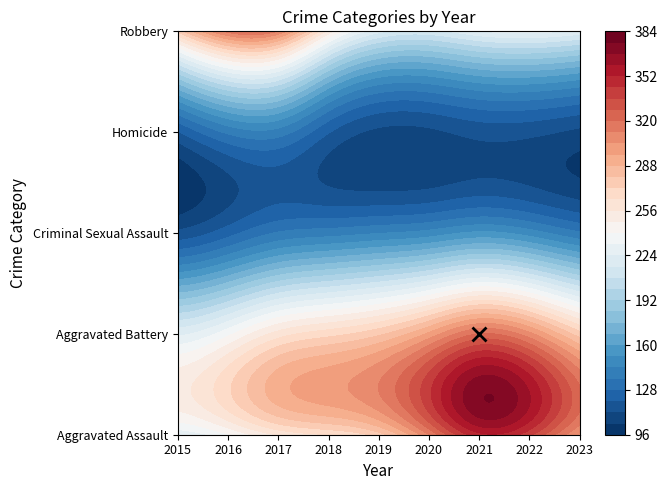

List the labels in order of Aggravated Assault value, largest first.

2021, 2022, 2020, 2023, 2017, 2018, 2019, 2016, 2015